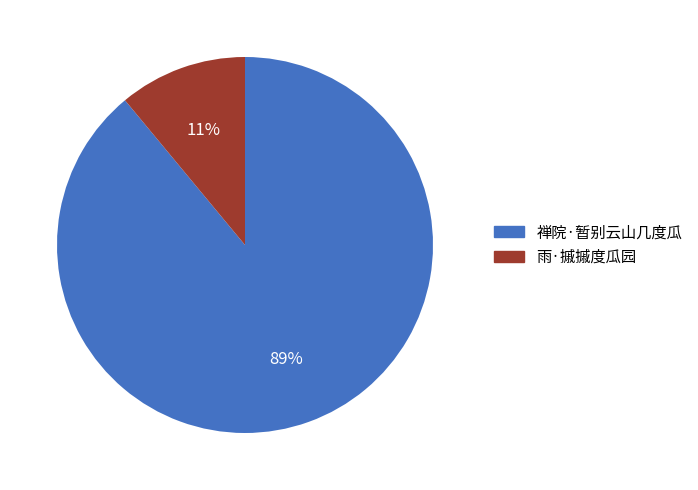

Combined, do 雨·摵摵度瓜园 and 禅院·暂别云山几度瓜 account for over 50%?

Yes